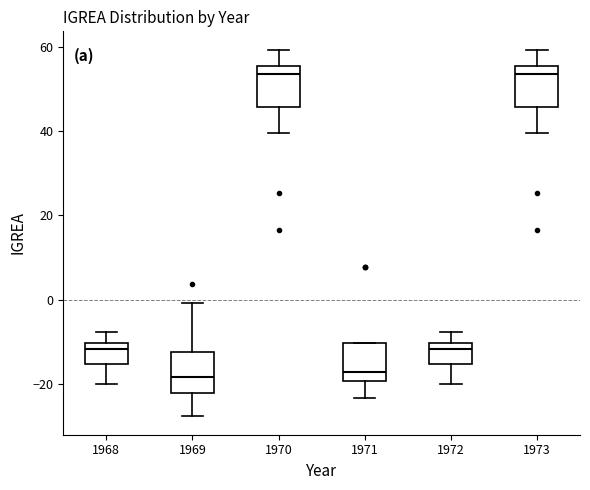

Reading left to right, transcribe this box plot: for each box, give where its median line is, the range the box spans, and where its two whiskers end, as read against the y-axis. The values are not printed on the chart, so give them approximately, as read against the axis.

1968: median -12, box -16 to -10, whiskers -20 to -8
1969: median -18, box -22 to -12, whiskers -28 to 0
1970: median 54, box 46 to 56, whiskers 40 to 60
1971: median -18, box -20 to -10, whiskers -24 to -10
1972: median -12, box -16 to -10, whiskers -20 to -8
1973: median 54, box 46 to 56, whiskers 40 to 60